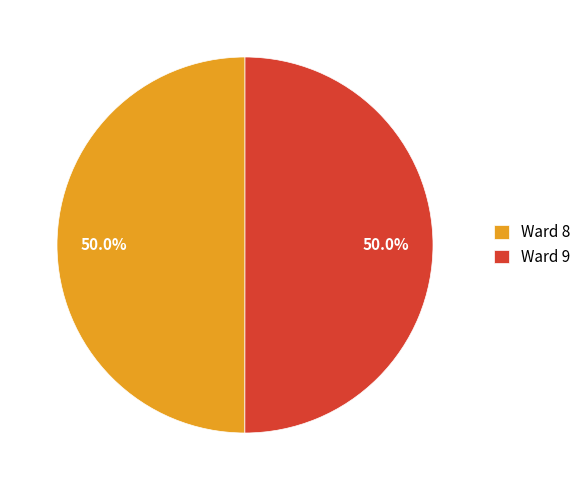

What percentage is NOT represented by Ward 8?

50.0%